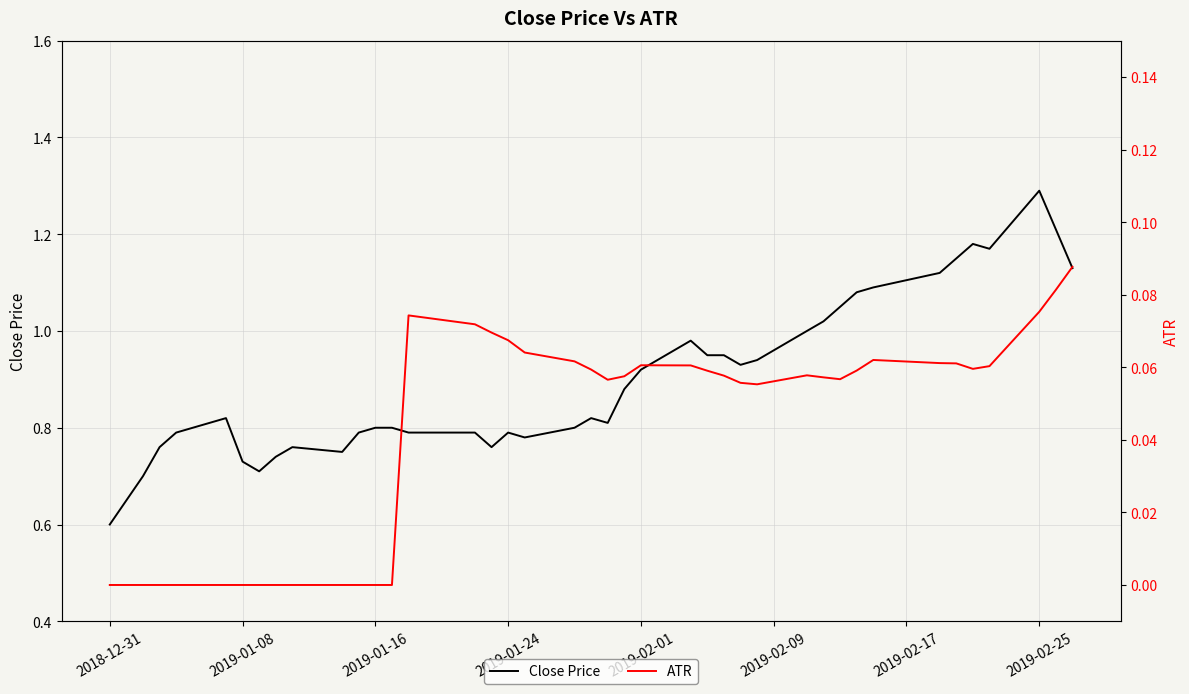

True or false: Close Price has a value of 0.8 at 2019-01-16.

True